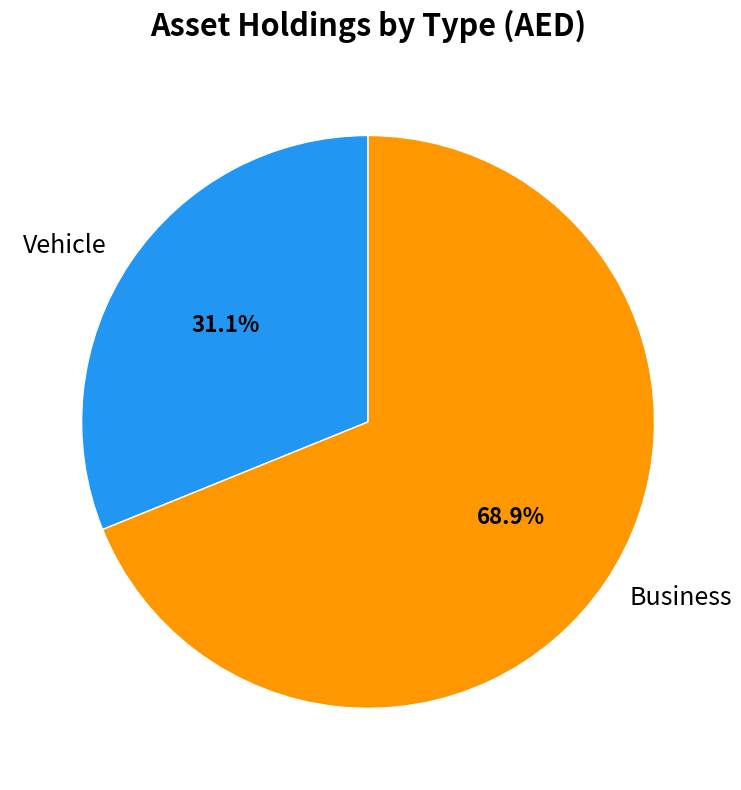

How much of the chart is everything except Vehicle?

68.9%